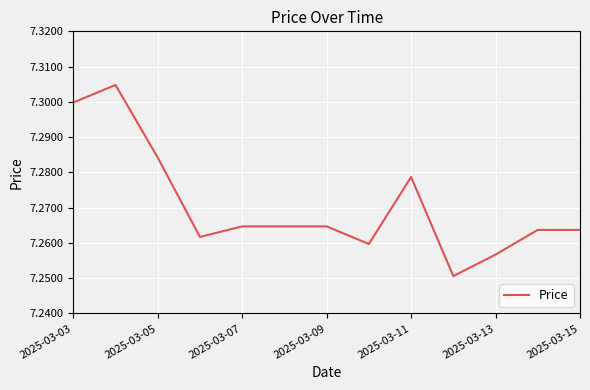

Which has a higher value, 2025-03-15 or 2025-03-13?

2025-03-15